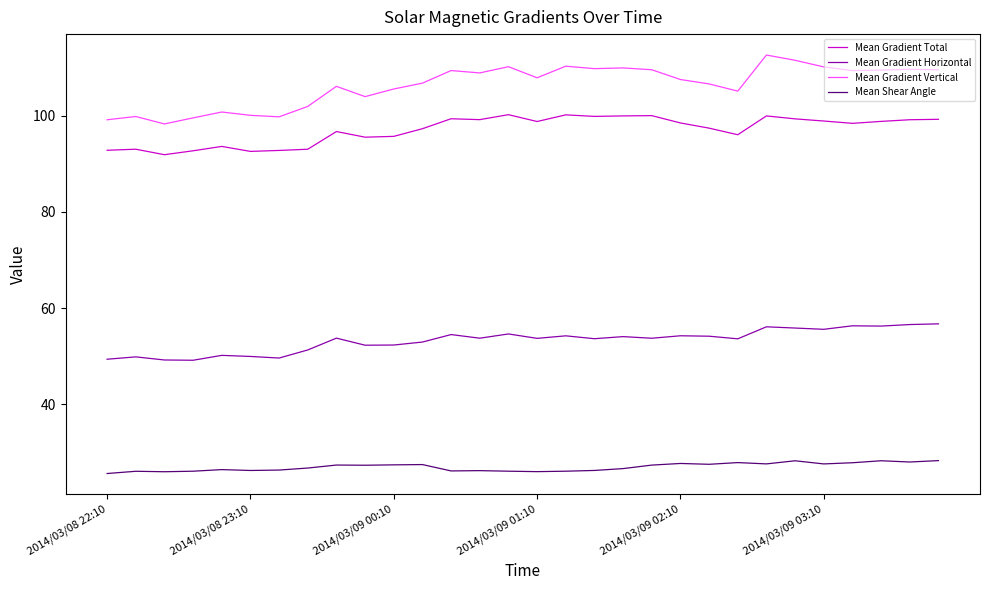

Rank the series by their maximum value, from highest to lowest.

Mean Gradient Vertical, Mean Gradient Total, Mean Gradient Horizontal, Mean Shear Angle